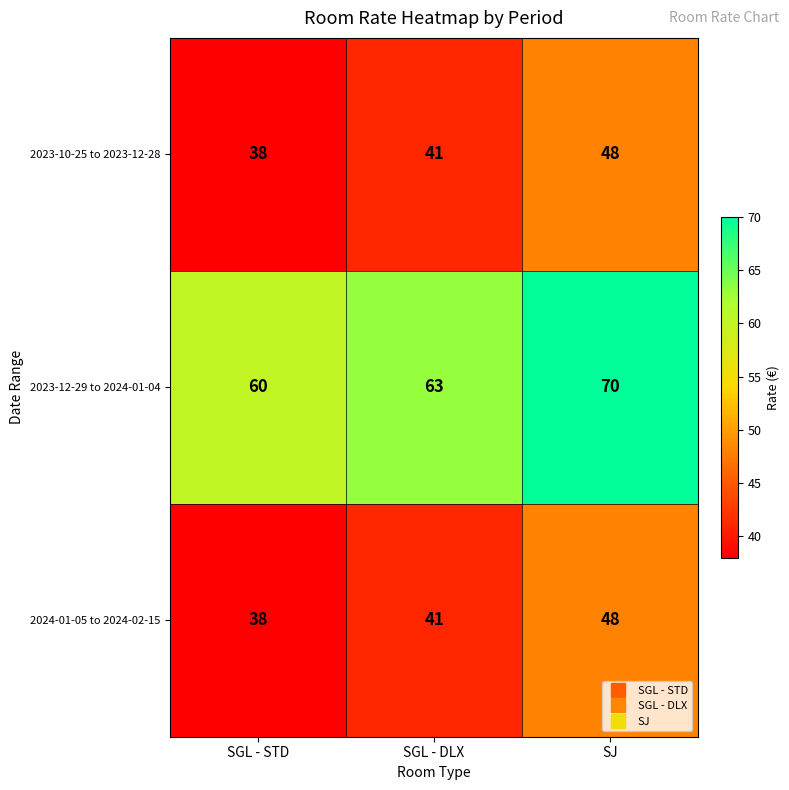

What is the greatest value displayed?

70